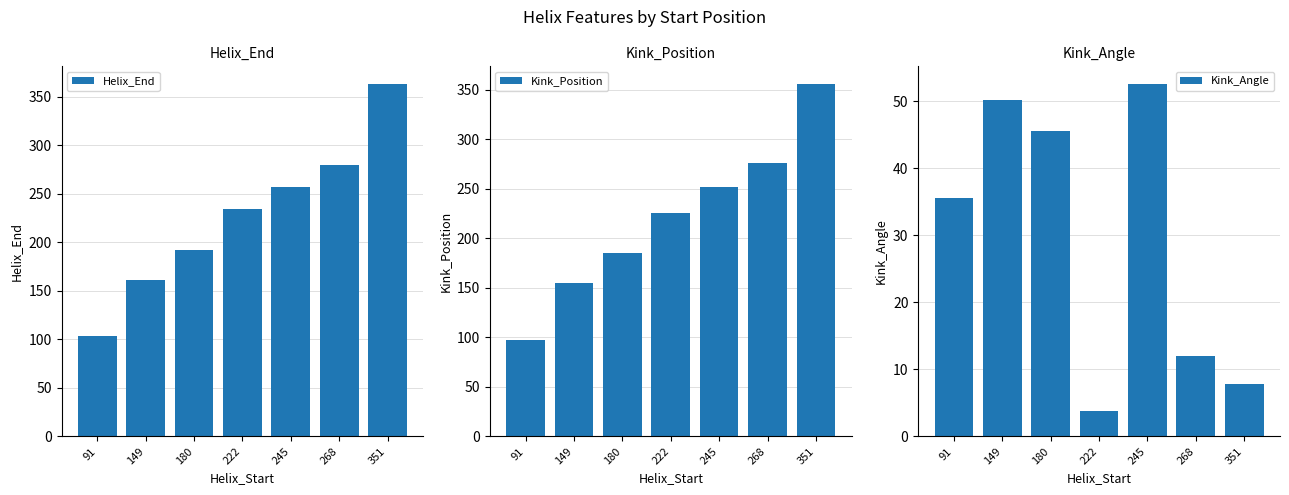

Which category has the lowest value in the Kink_Position series?

91